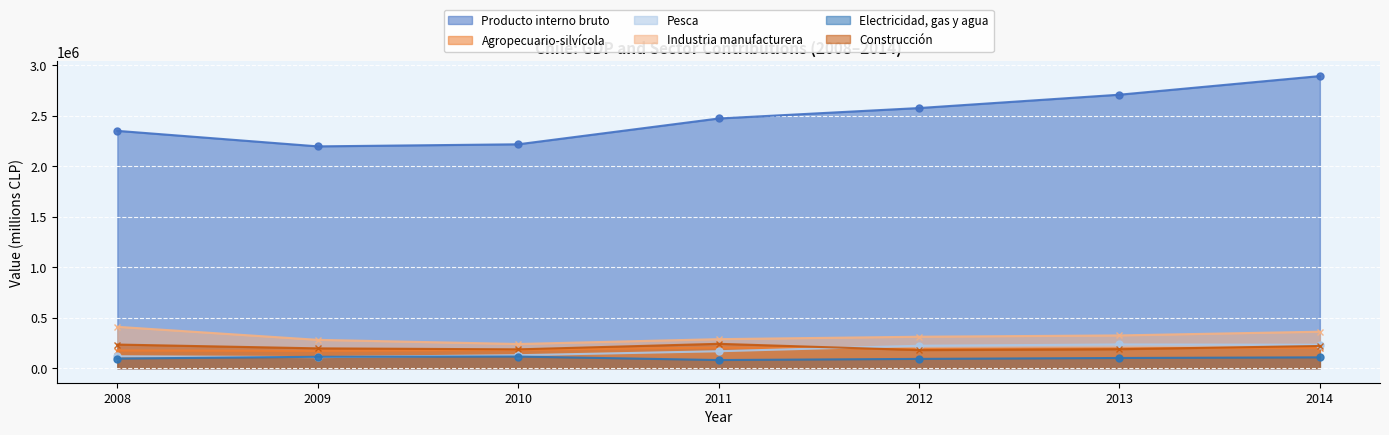

Is it true that Agropecuario-silvícola equals 195560 at 2013?

True